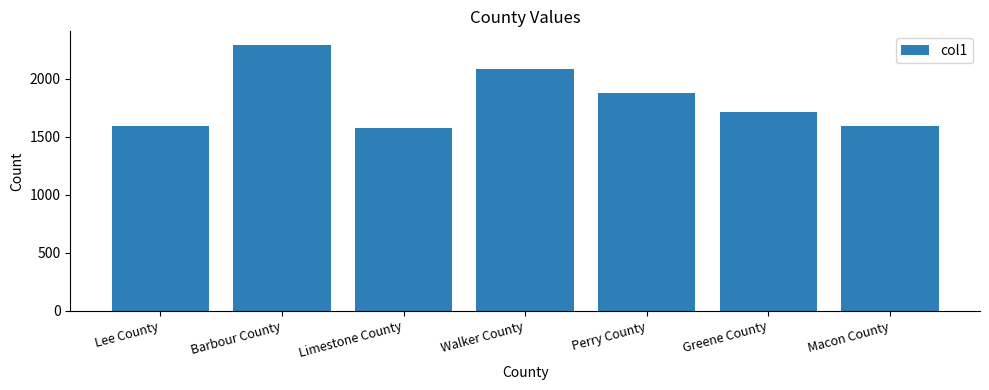

What position from the right is Perry County?

3